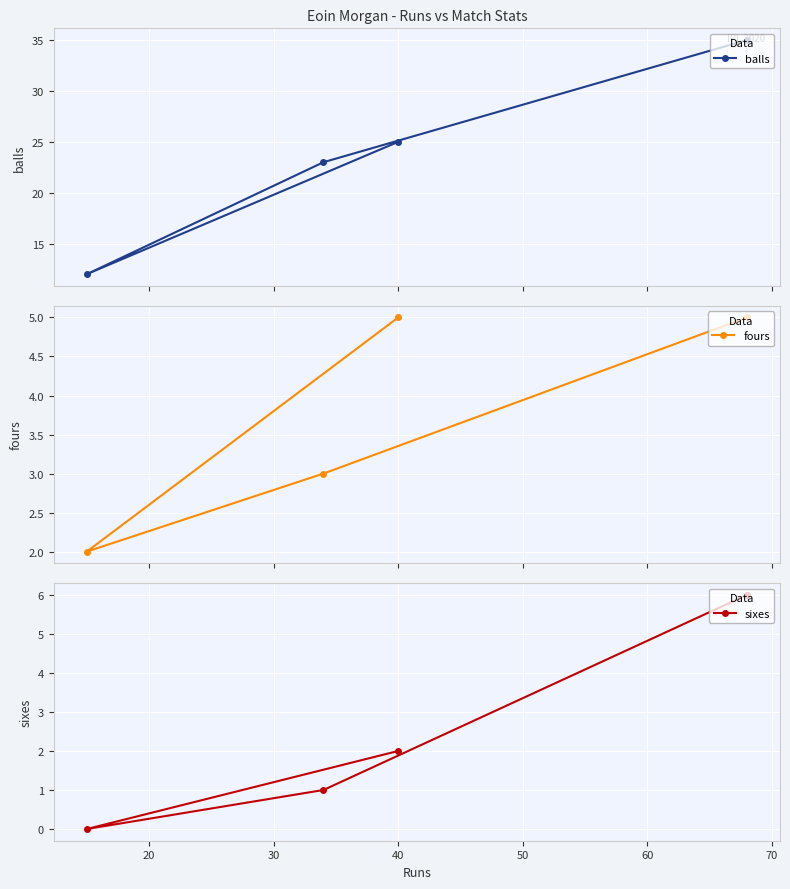

What is the difference between the second highest and minimum values in the balls series?

13